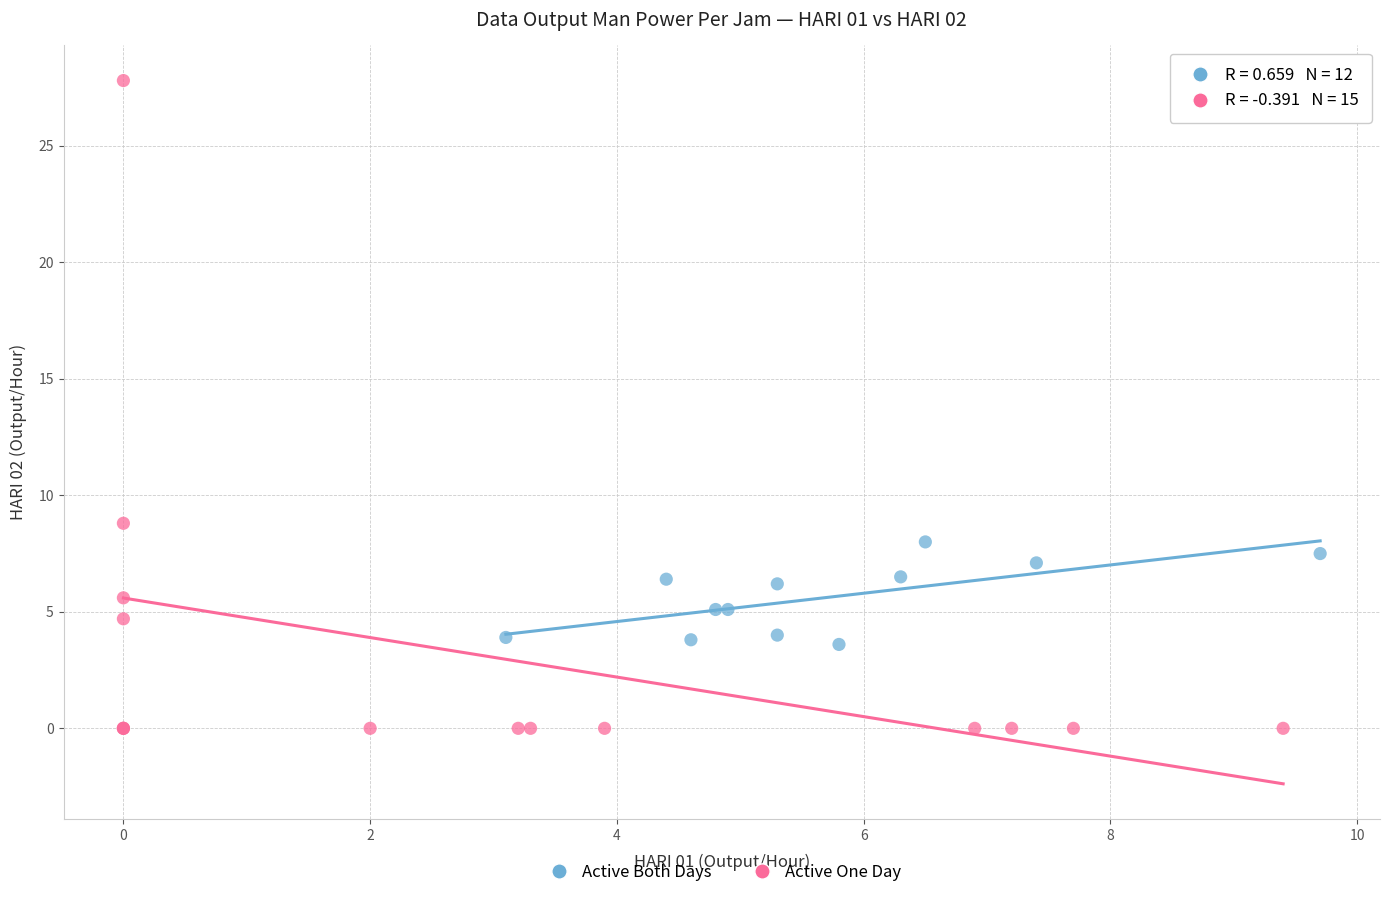

Which series has the largest Y range (max minus min)?

Active One Day